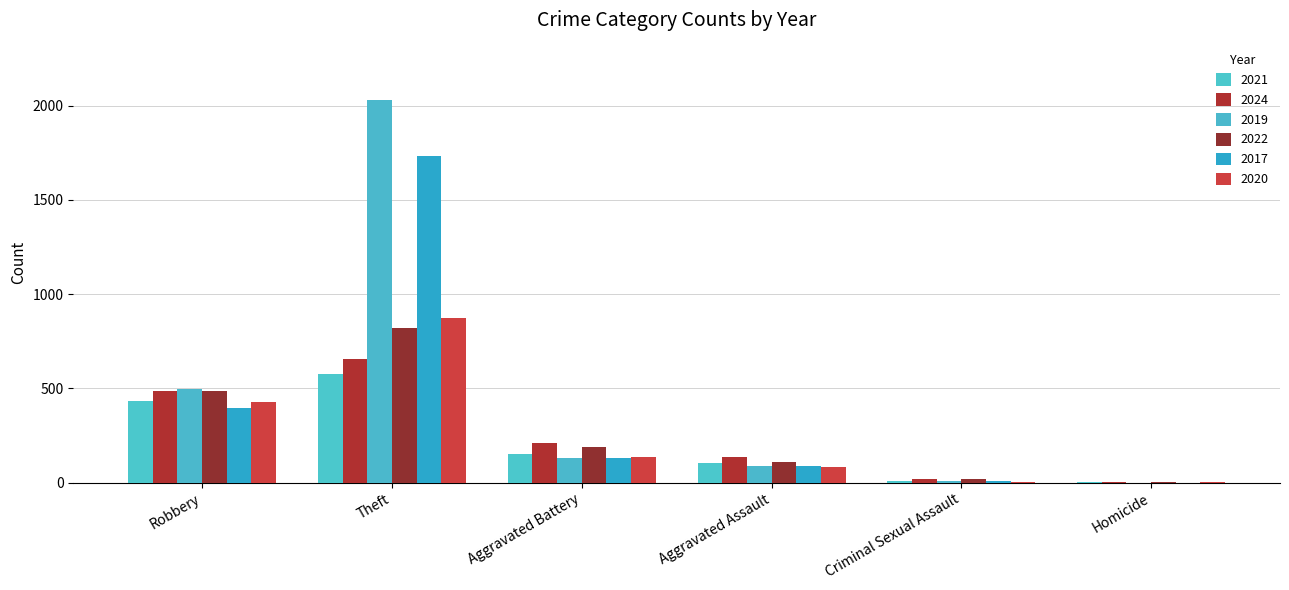

Rank the series at Criminal Sexual Assault from highest to lowest value.

2024, 2022, 2021, 2019, 2017, 2020